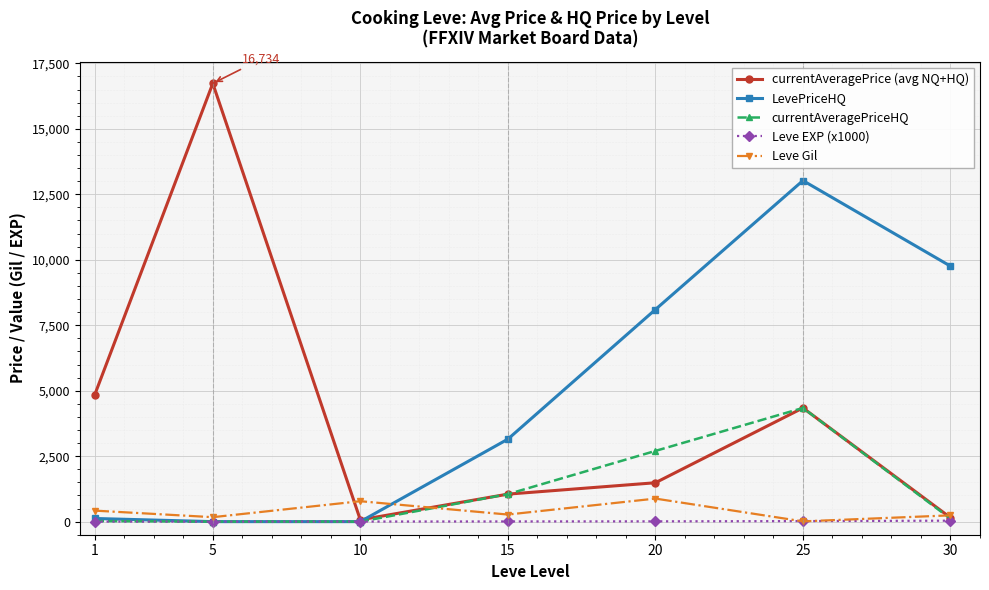

What is the difference between the highest and lowest values at 5?

16734.0